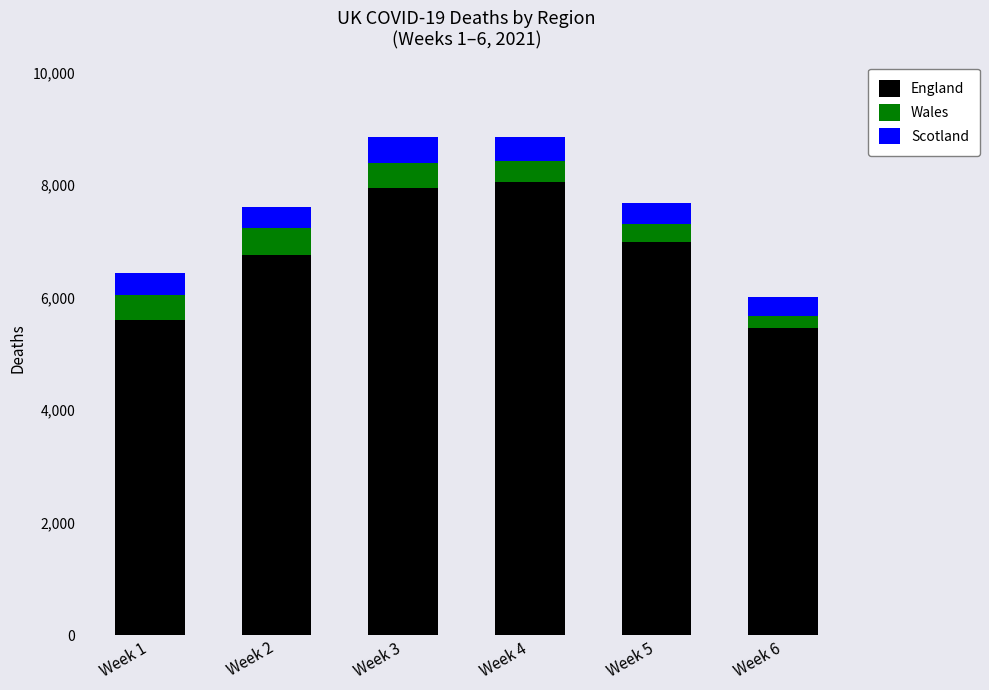

What is the difference between the maximum and second lowest values in the England series?

2466